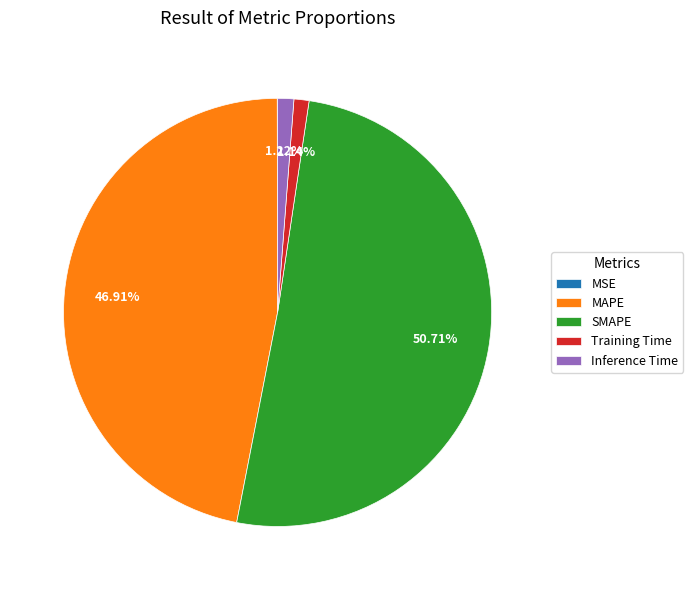

Approximately how many times larger is the value at SMAPE compared to MAPE?

1.1